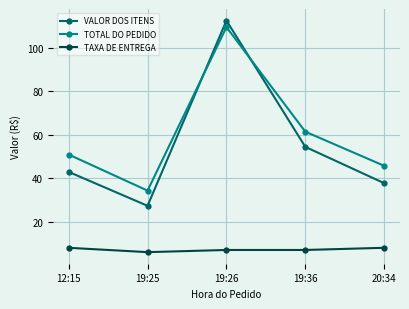

The VALOR DOS ITENS series shows 29.4 at 19:36. True or false?

False